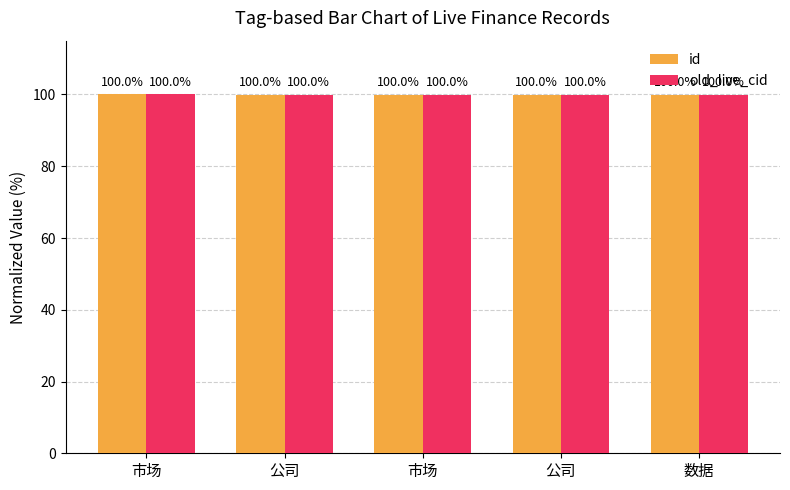

Which series has the largest range (max minus min)?

old_live_cid